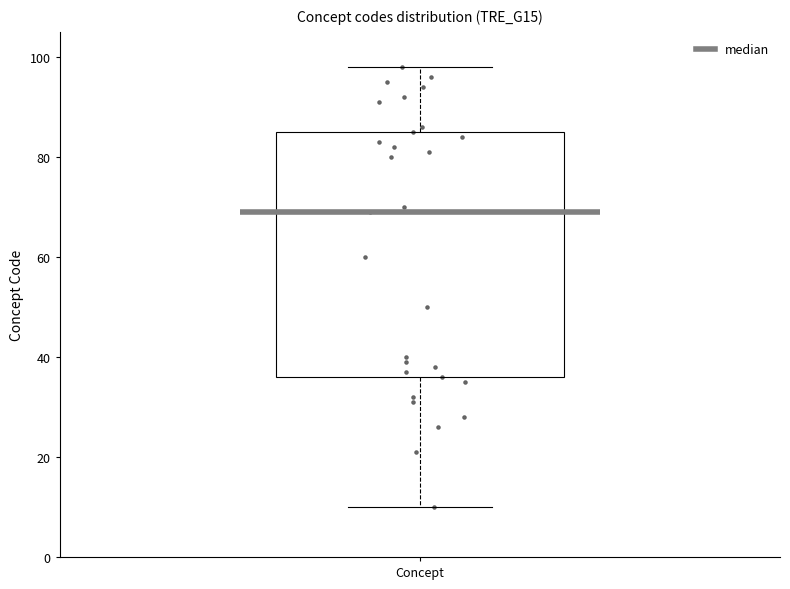

Read this box plot against the y-axis: the position of the median line, the range covered by the box, and the ends of both whiskers. The values are not printed on the chart, so give them approximately, as read against the axis.

median 70, box 36 to 86, whiskers 10 to 98